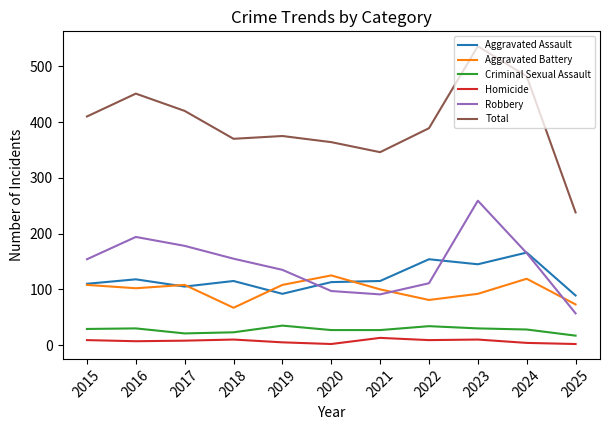

At which category is the sum across all series the highest?

2023